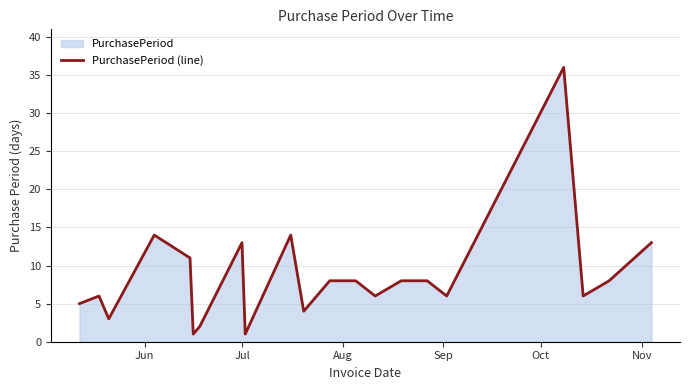

What is the difference between the maximum and minimum values?

35